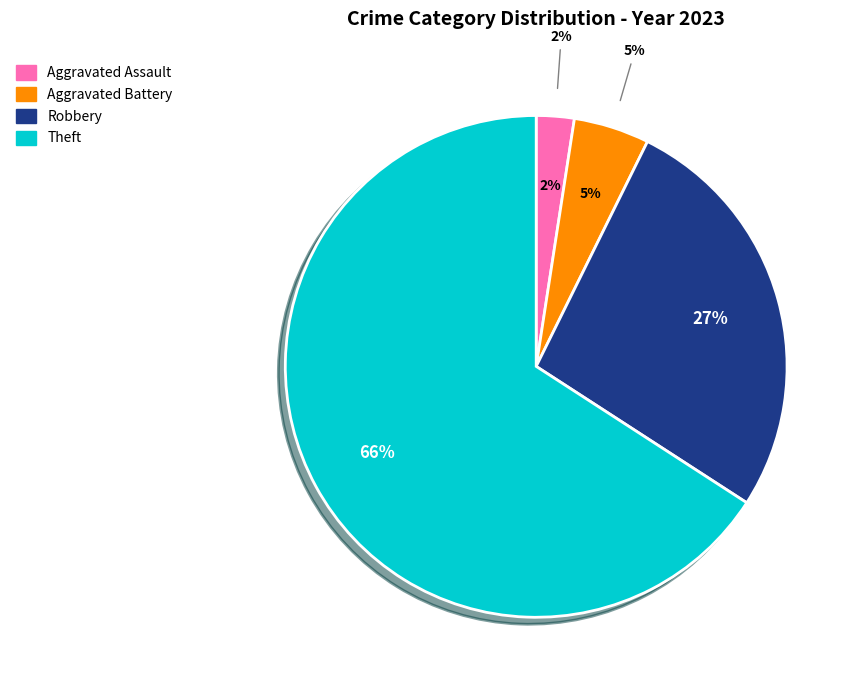

Is Theft the majority of the pie?

Yes